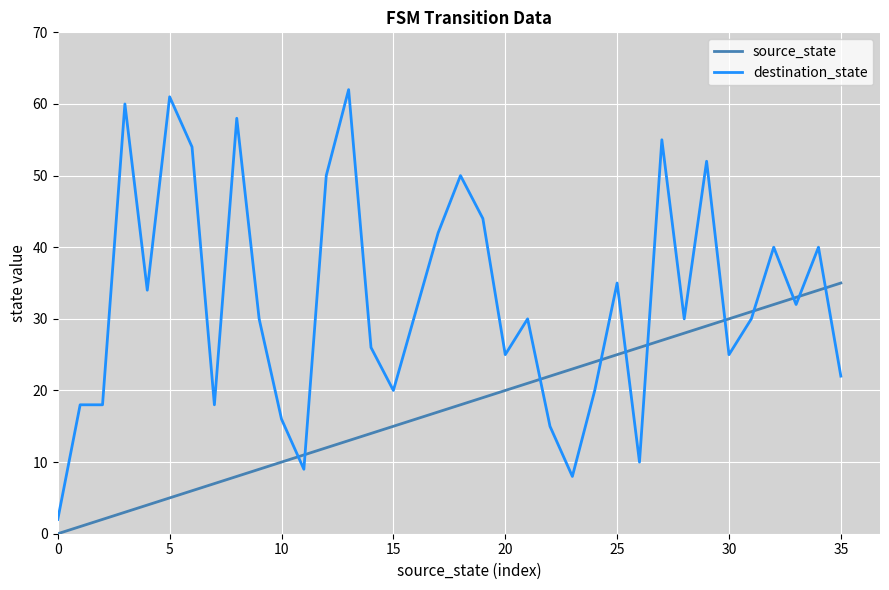

What is the lowest value of the destination_state series?

2